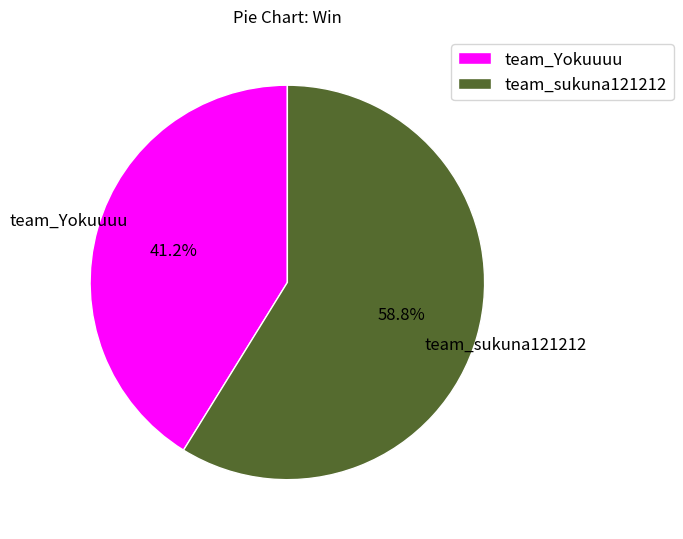

Does team_sukuna121212 represent more than half of the total?

Yes